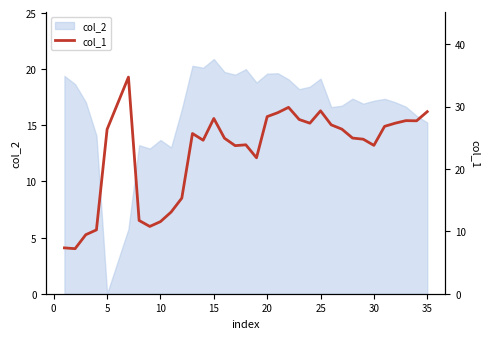

The col_2 series shows 17.2 at 30. True or false?

True